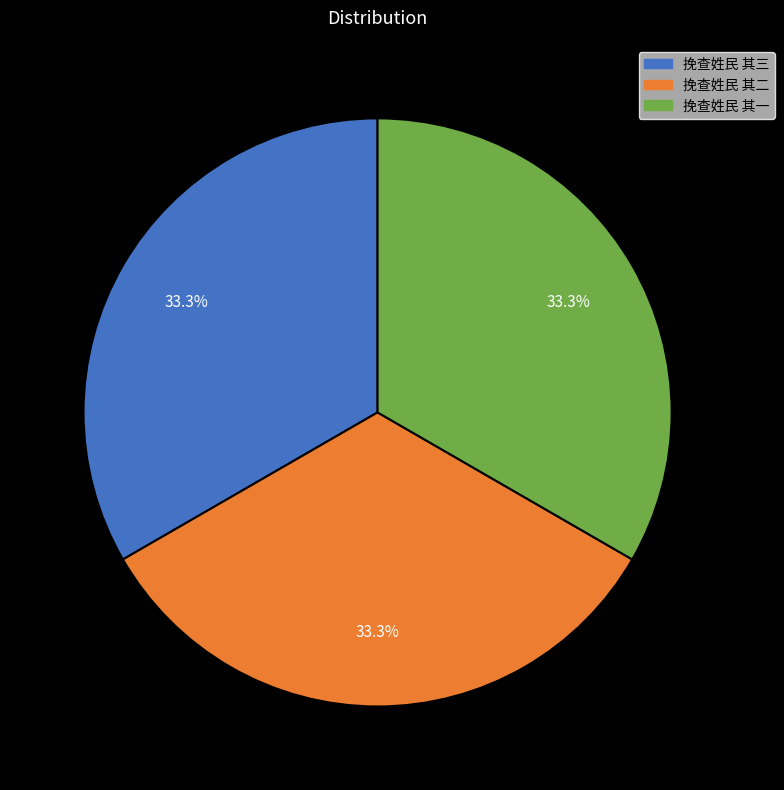

To the nearest percent, what percentage of the pie is 挽查姓民 其二?

33%